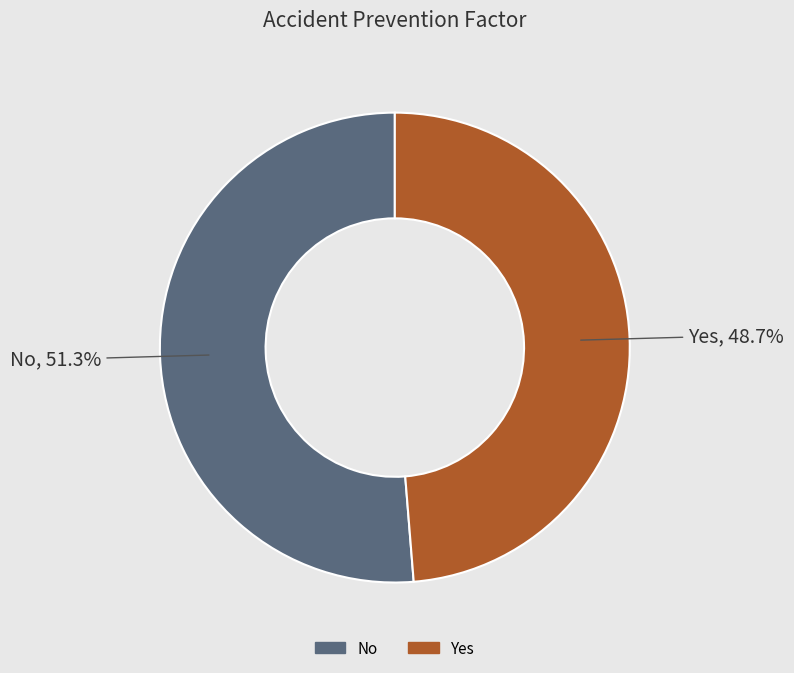

Rank the categories by value from lowest to highest.

Yes, No